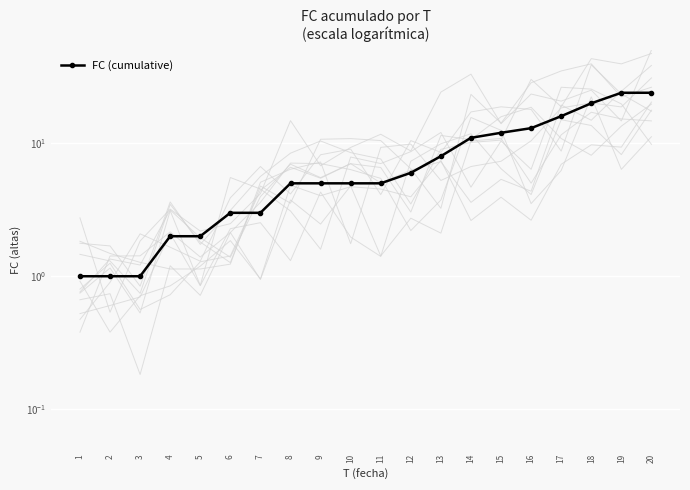

Between 3 and 15, which is larger?

15